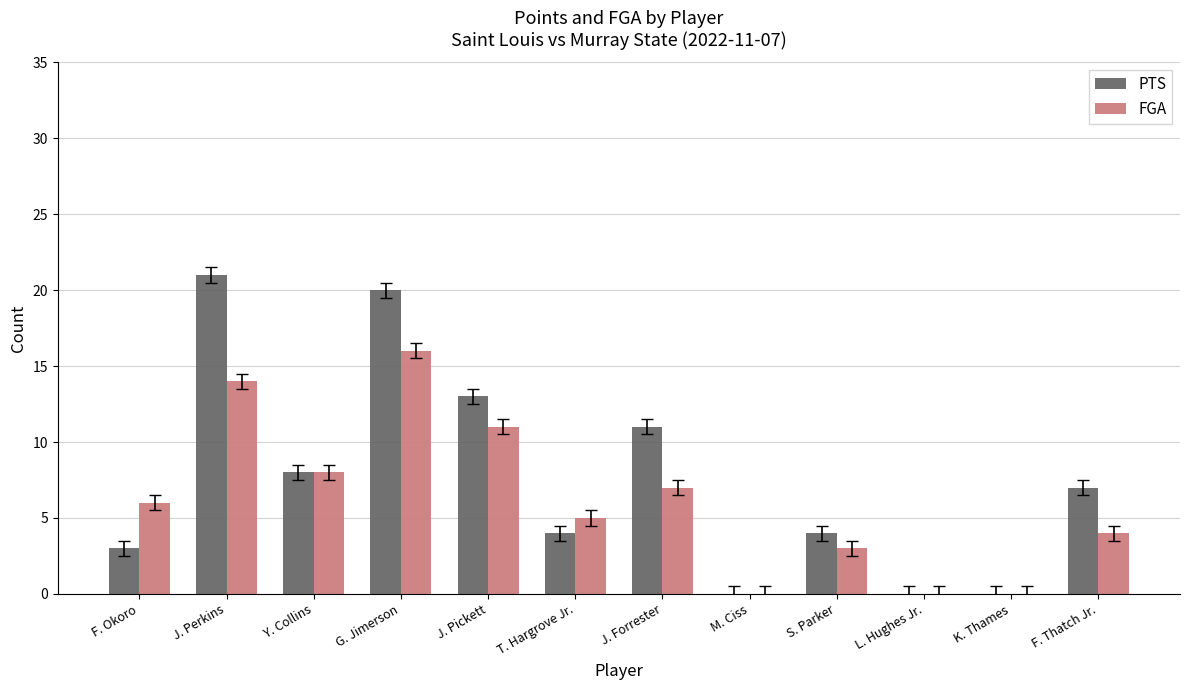

Which category has the highest value in the FGA series?

G. Jimerson